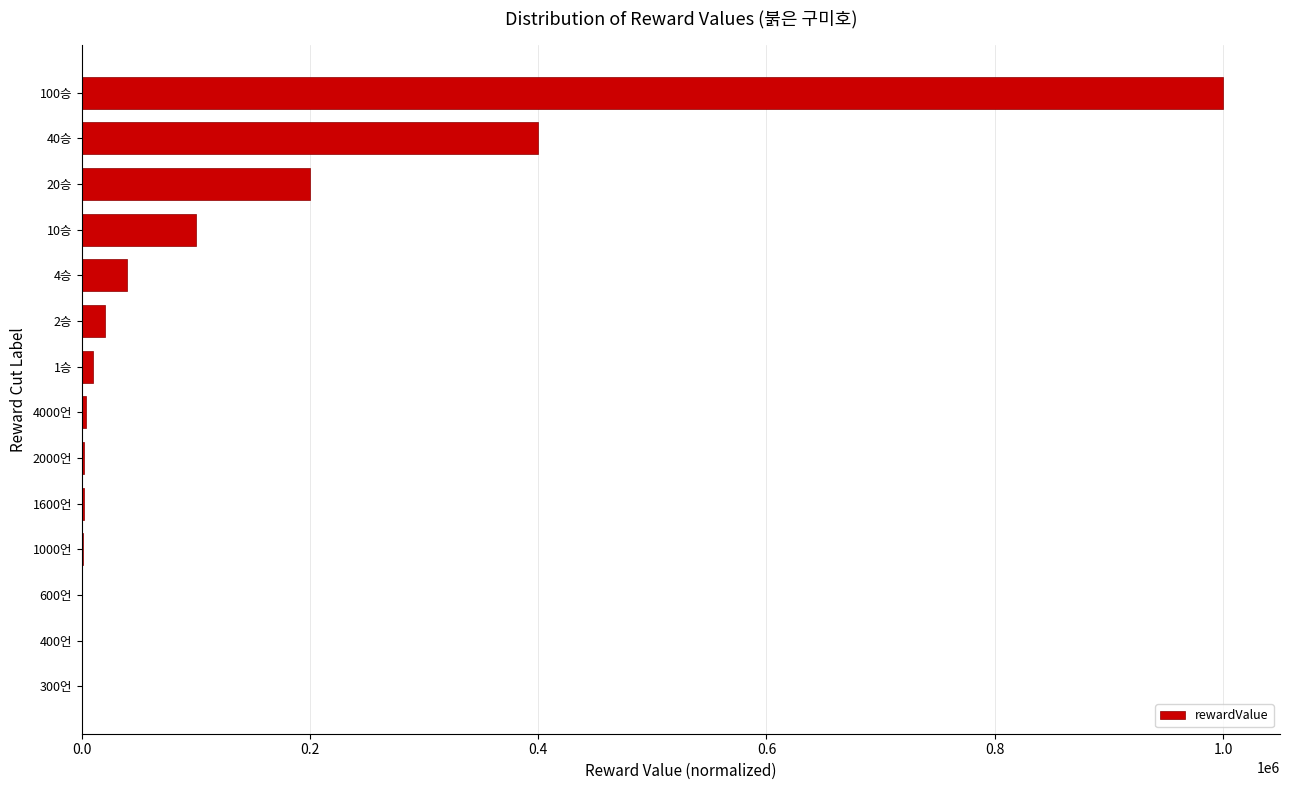

At which label is the value closest to 500150?

40승